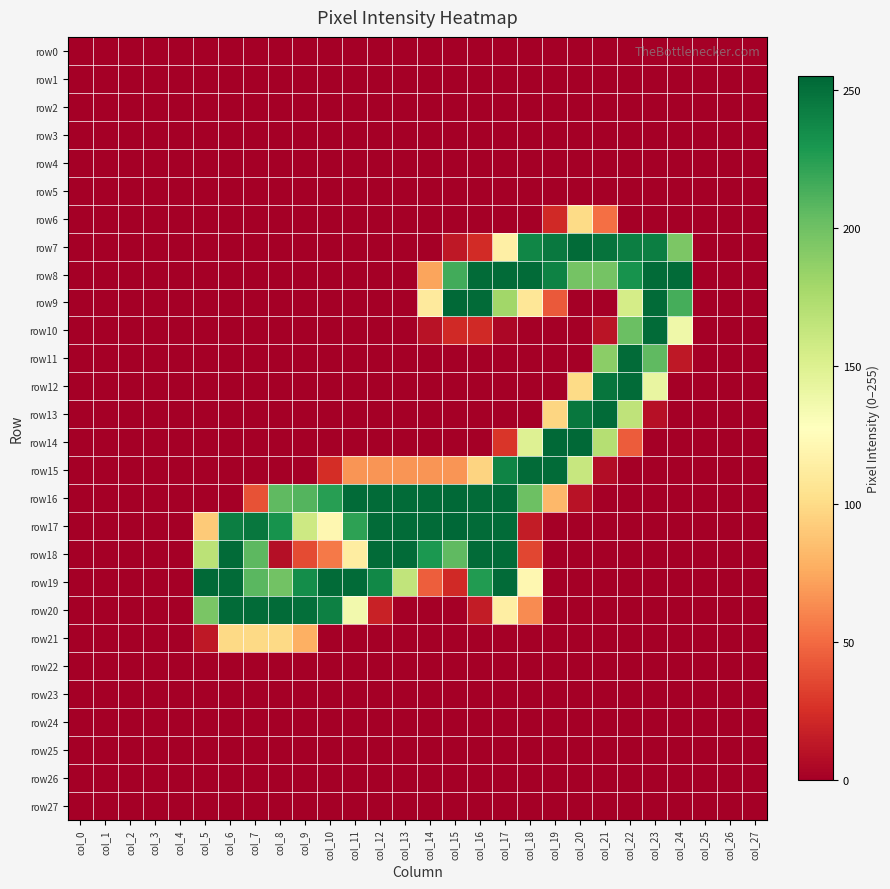

Between col_4 and col_12, which series saw the biggest shift?

row16